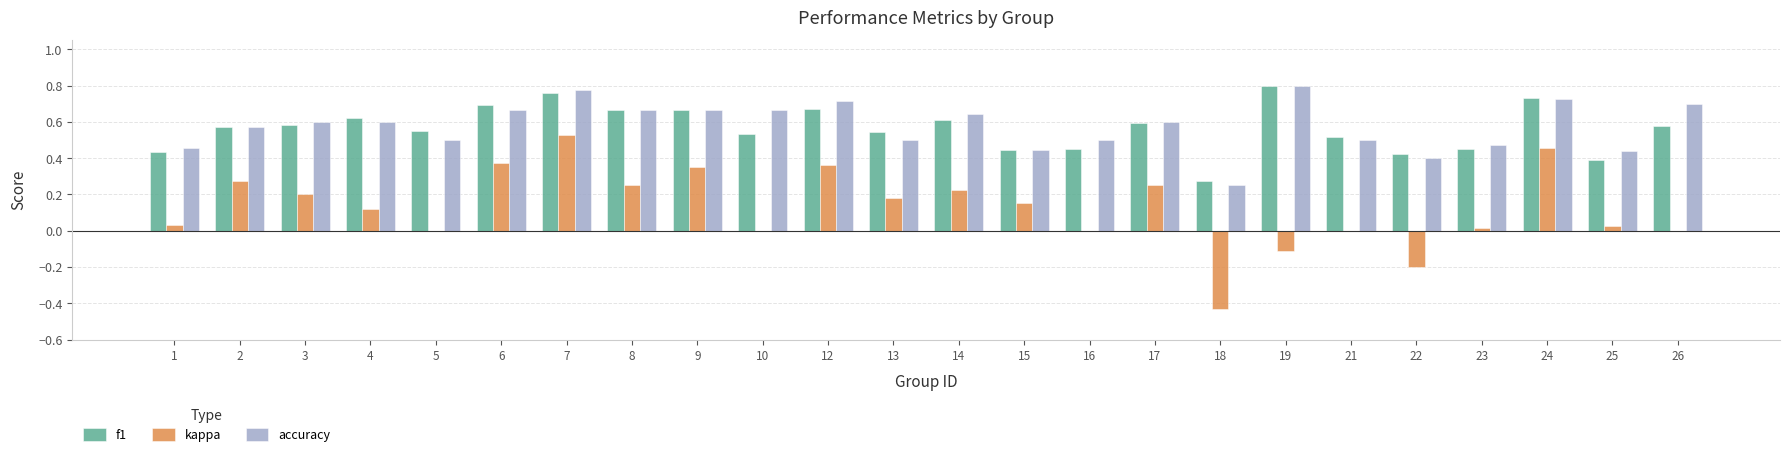

Which series changed the most between 10 and 24?

kappa